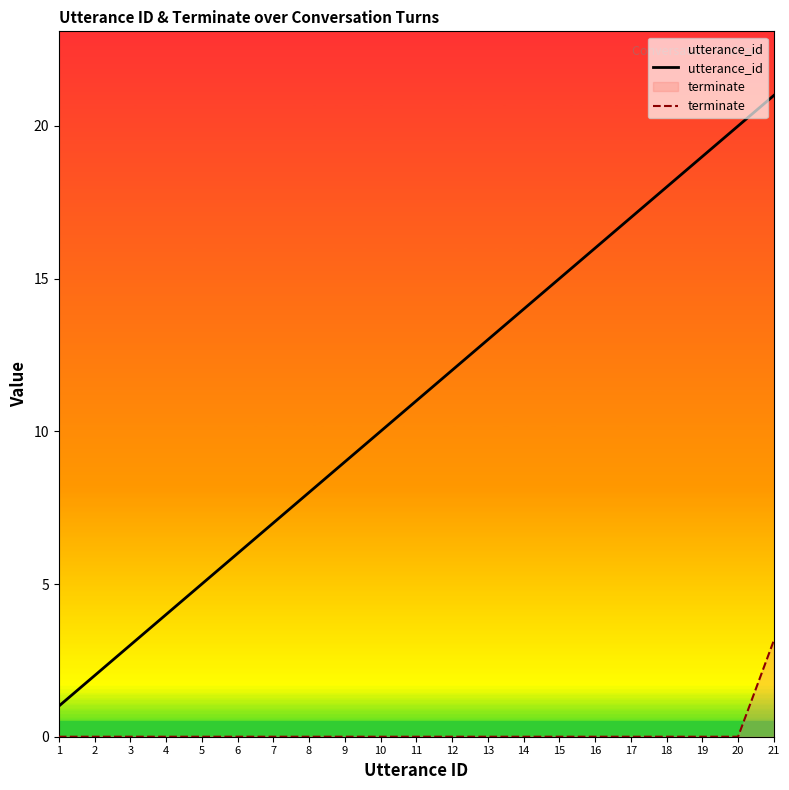

Which series has the largest total across all categories?

utterance_id